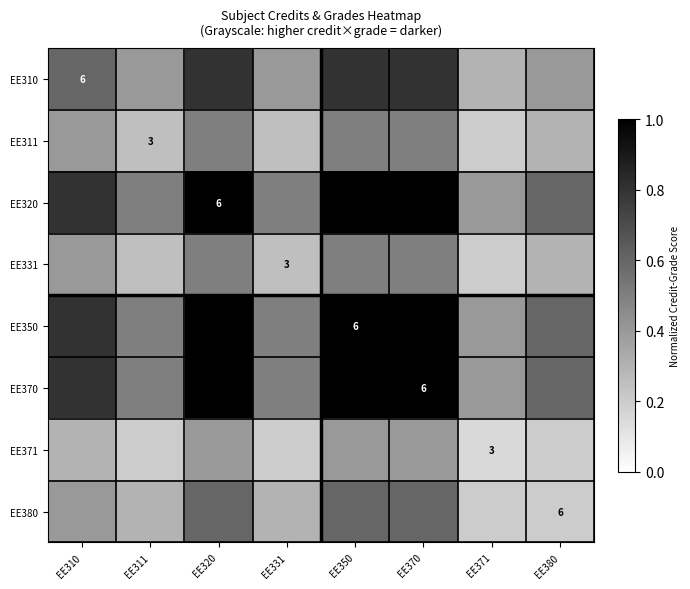

Which series has the largest range (max minus min)?

EE320